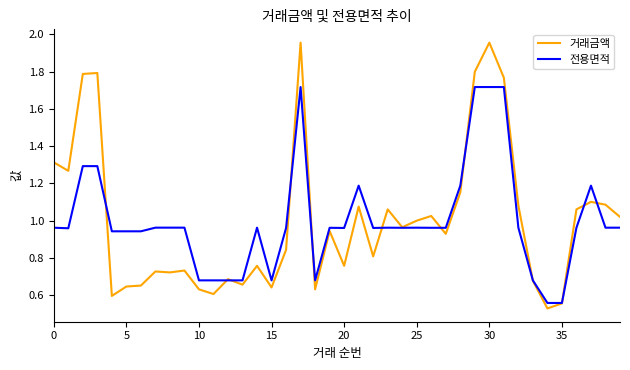

Which series has the widest spread of values?

거래금액